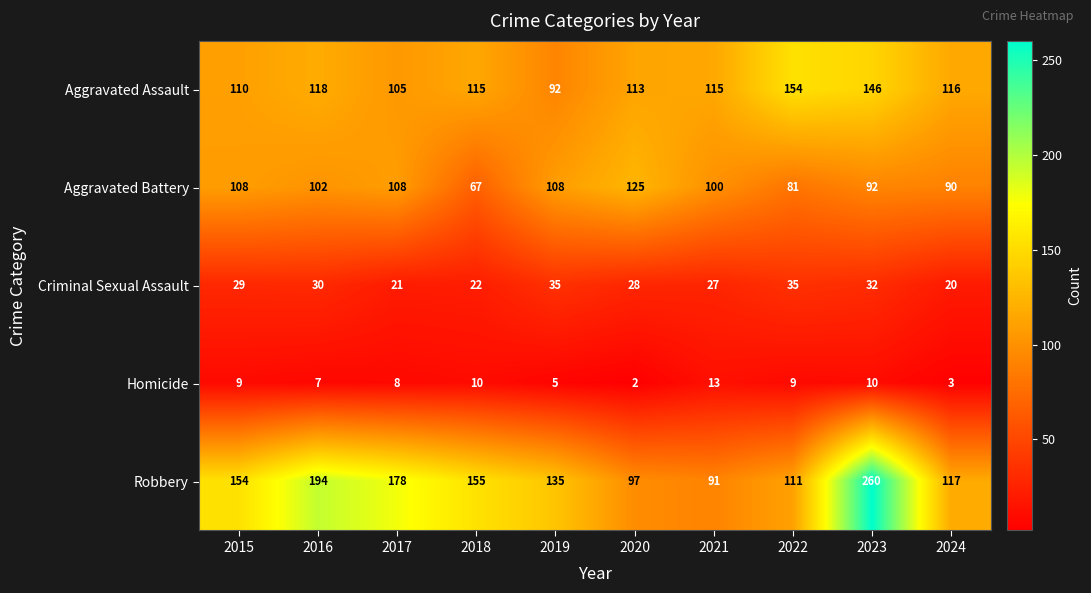

What is the difference between the maximum and minimum values in the Robbery series?

169